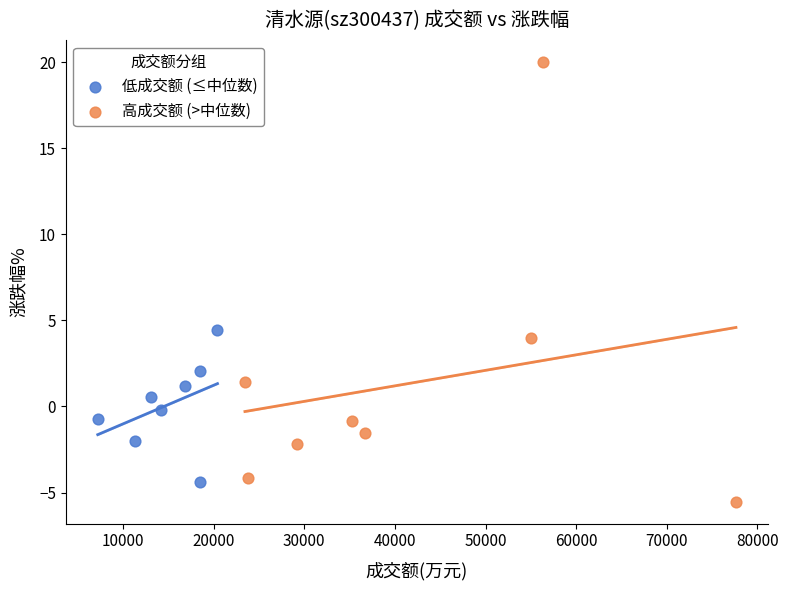

Which series contains the highest Y value?

高成交额 (>中位数)